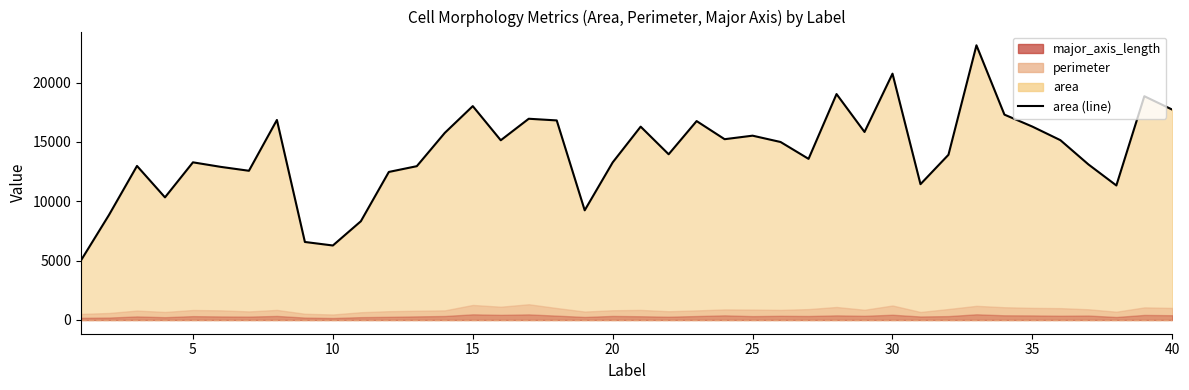

Which has a higher value, 20 or 35?

35